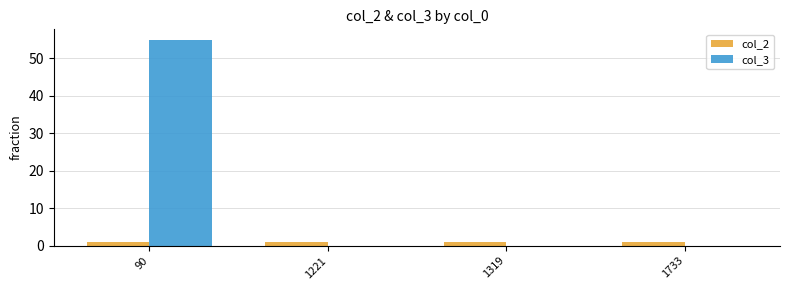

Count the number of categories in the chart.

4